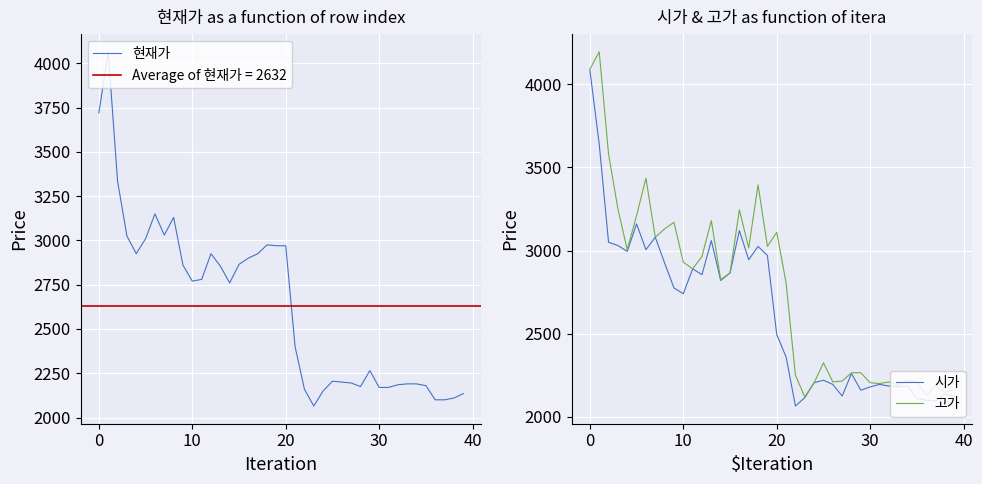

How many lines are shown in the chart?

3